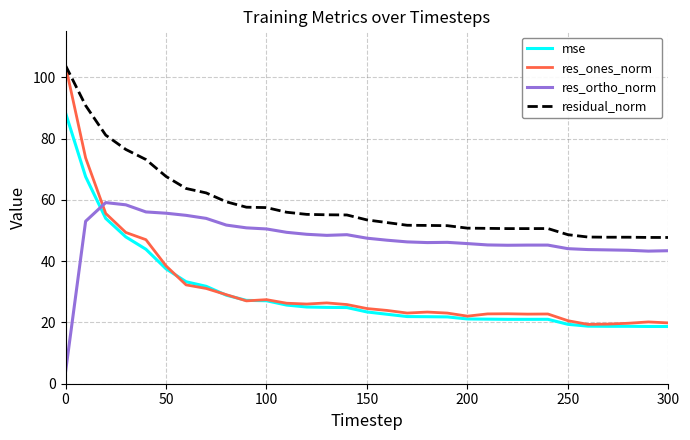

True or false: res_ortho_norm has more than 2 points higher than both neighbors.

True